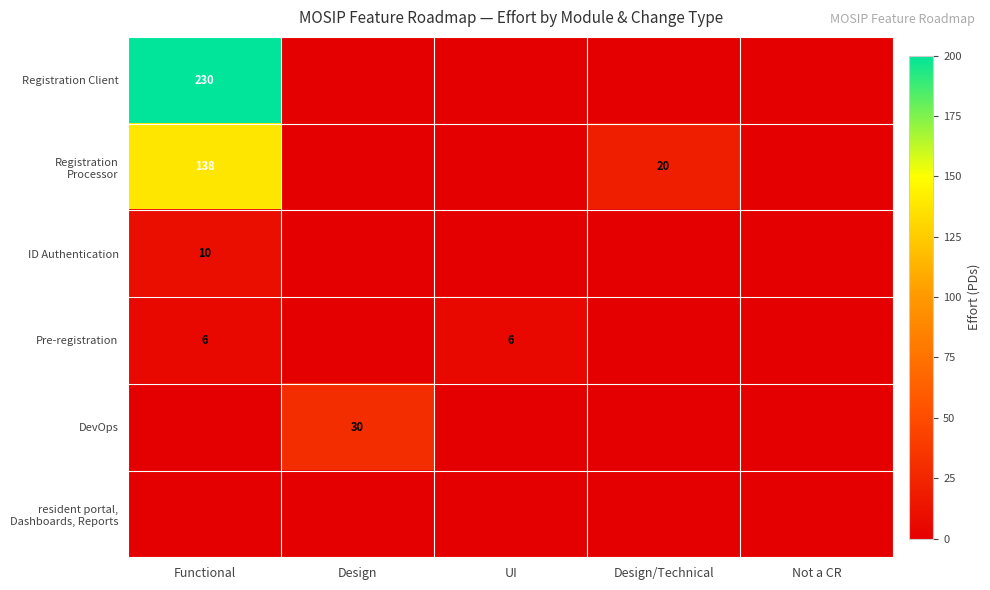

Which label corresponds to the smallest value in the chart?

Design